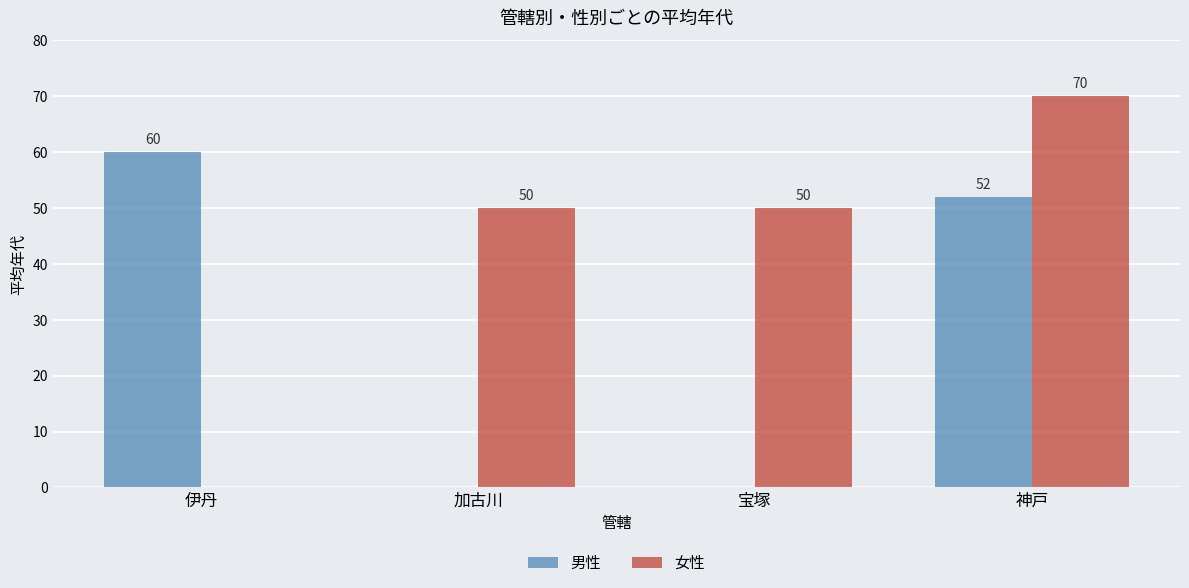

Is the value of 男性 at 宝塚 greater than the value of 女性 at 加古川?

No